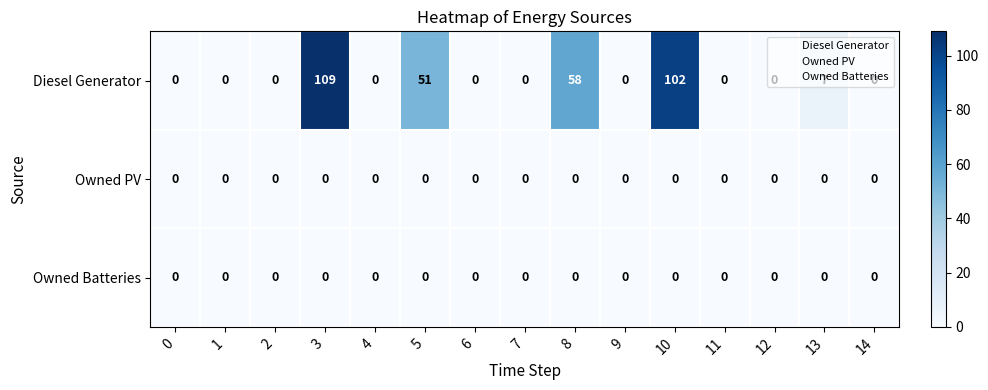

What is the sum of the Diesel Generator values at 7 and 5?

51